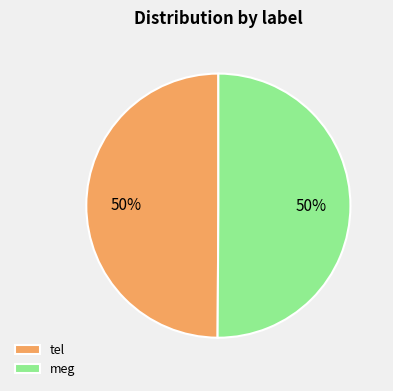

What is the ratio of the value at meg to the value at tel?

1.0